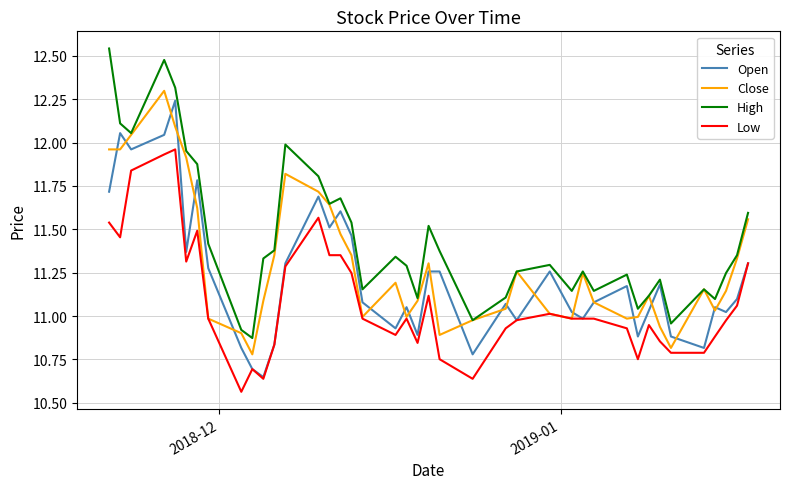

Rank the series by their maximum value, from lowest to highest.

Low, Open, Close, High